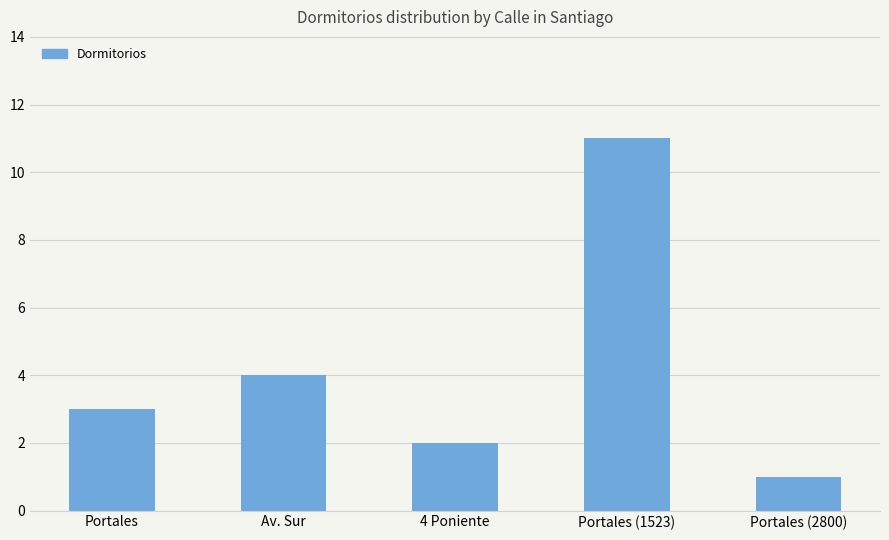

What is the smallest value displayed?

1